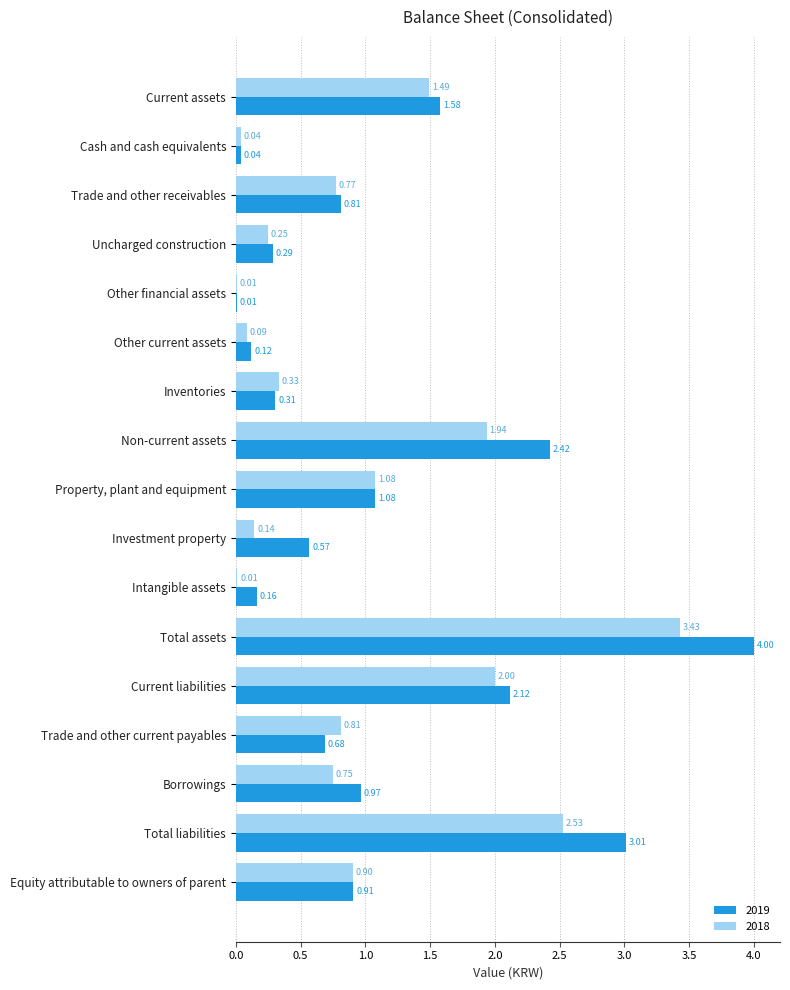

Between Property, plant and equipment and Trade and other current payables, which series saw the biggest shift?

2019